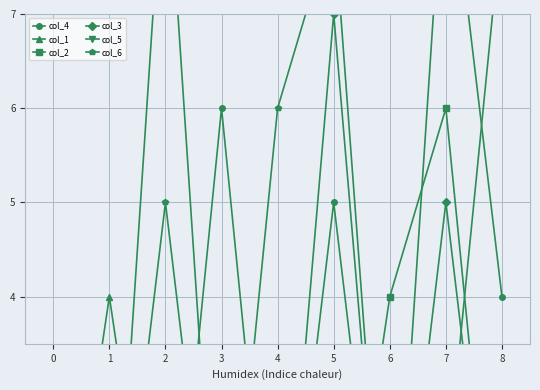

What are all the series names shown in the legend?

col_4, col_1, col_2, col_3, col_5, col_6